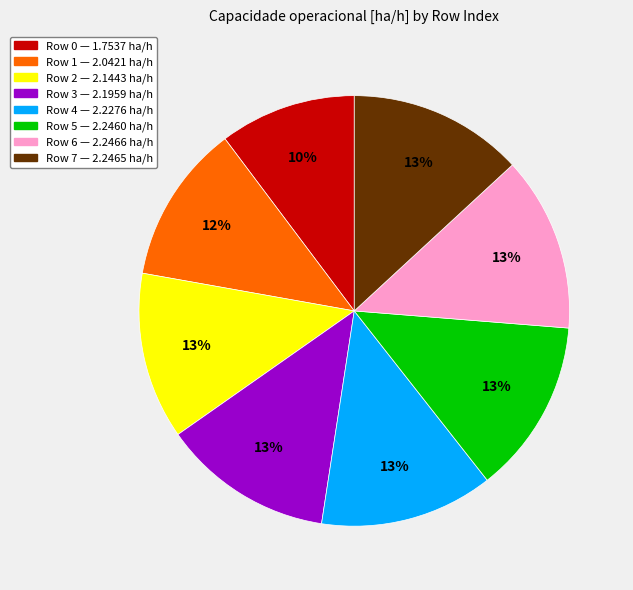

How many slices are in this pie chart?

8